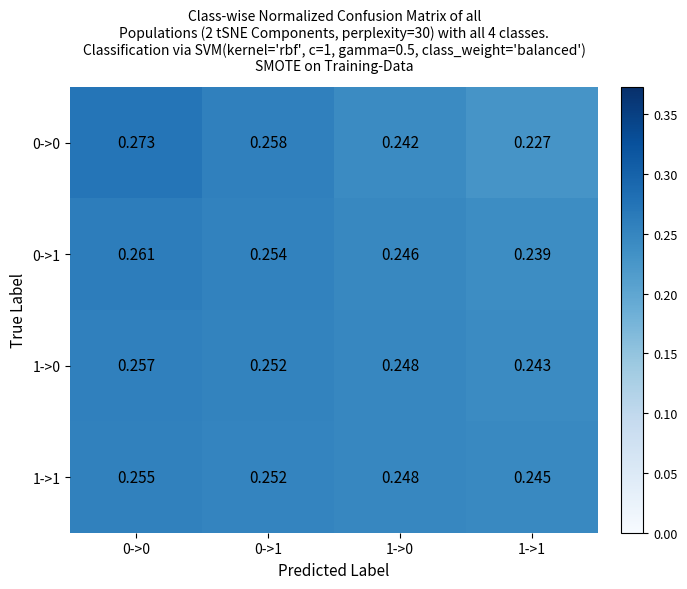

Is the value of 0->1 at 0->1 greater than the value of 1->0 at 0->0?

No